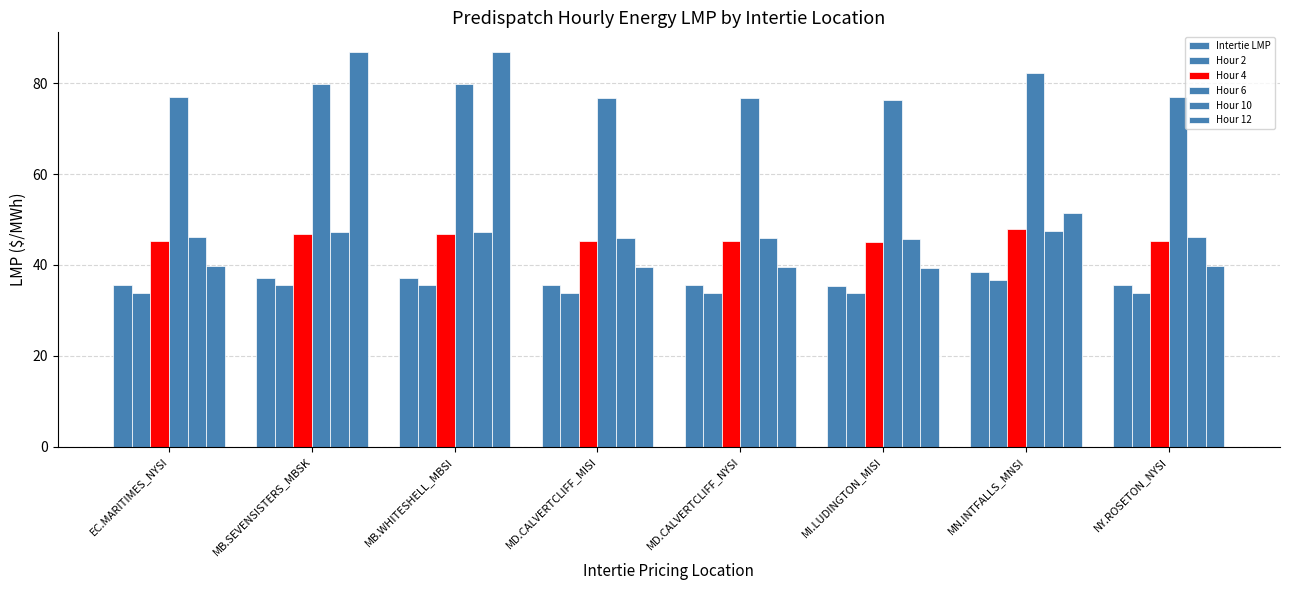

List the labels in order of Hour 4 value, largest first.

MN.INTFALLS_MNSI, MB.SEVENSISTERS_MBSK, MB.WHITESHELL_MBSI, EC.MARITIMES_NYSI, NY.ROSETON_NYSI, MD.CALVERTCLIFF_MISI, MD.CALVERTCLIFF_NYSI, MI.LUDINGTON_MISI